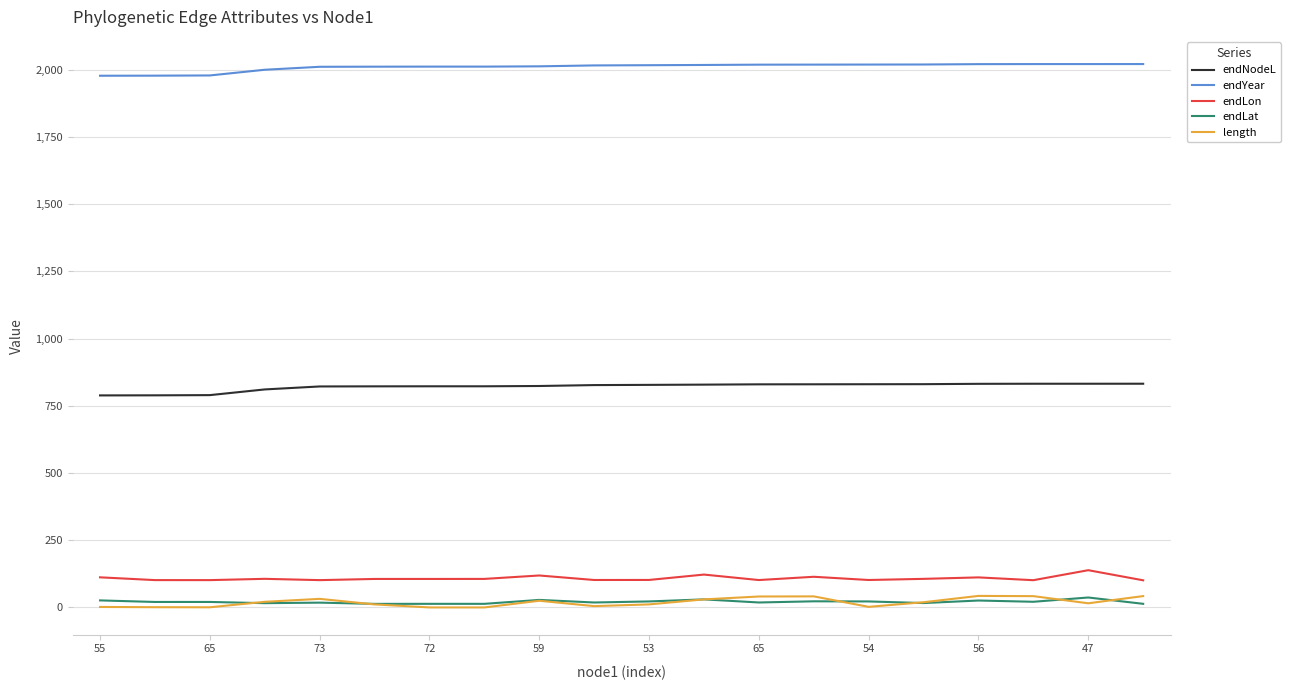

Which series has the largest total across all categories?

endYear